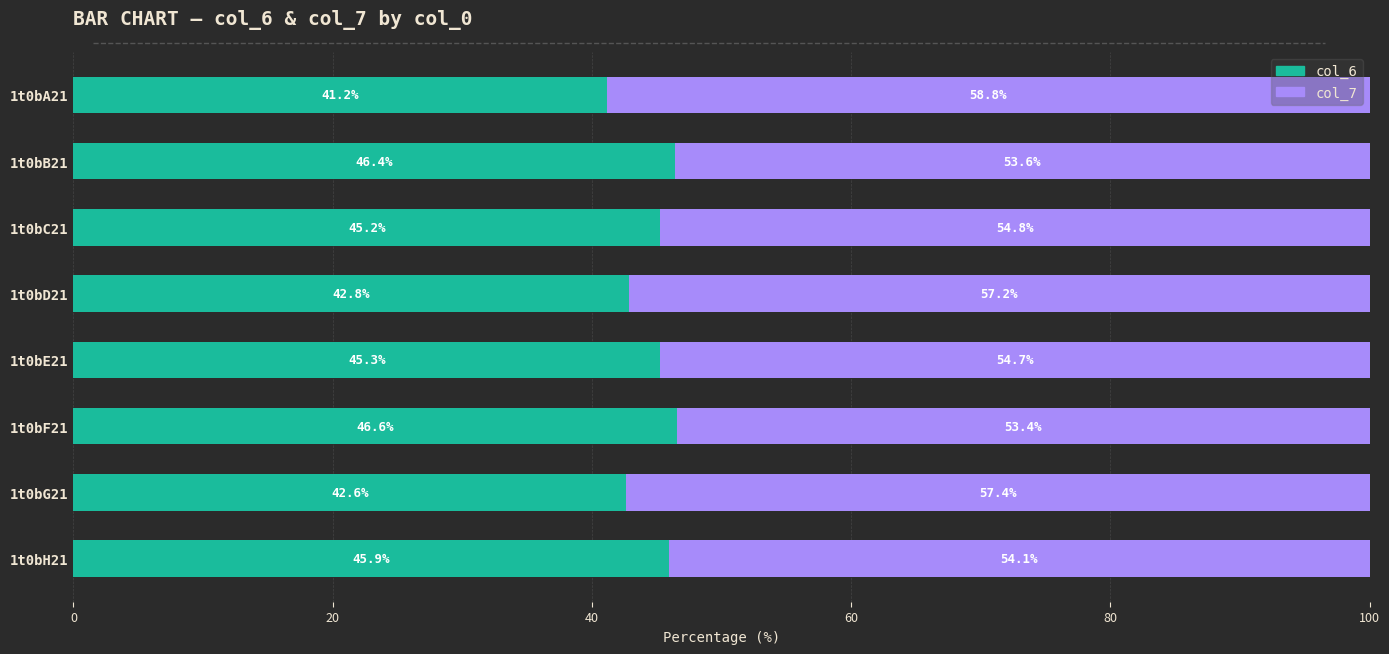

List the labels in order of col_6 value, largest first.

1t0bF21, 1t0bB21, 1t0bH21, 1t0bE21, 1t0bC21, 1t0bD21, 1t0bG21, 1t0bA21